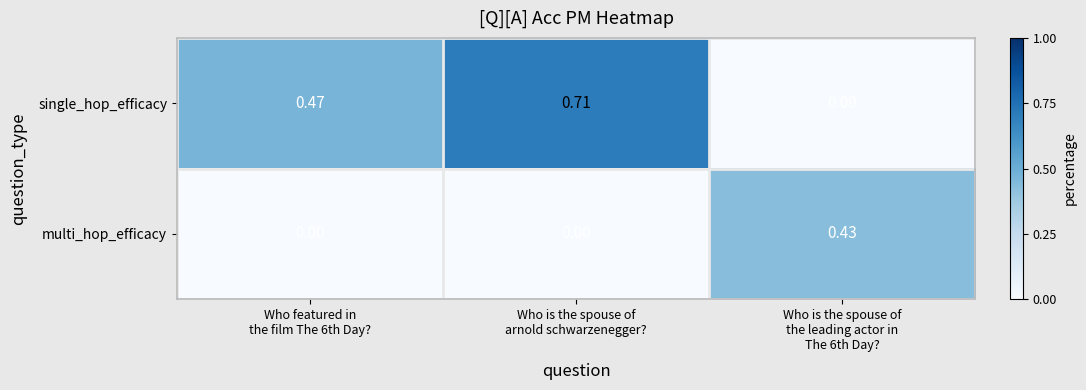

Rank the series by their maximum value, from lowest to highest.

multi_hop_efficacy, single_hop_efficacy